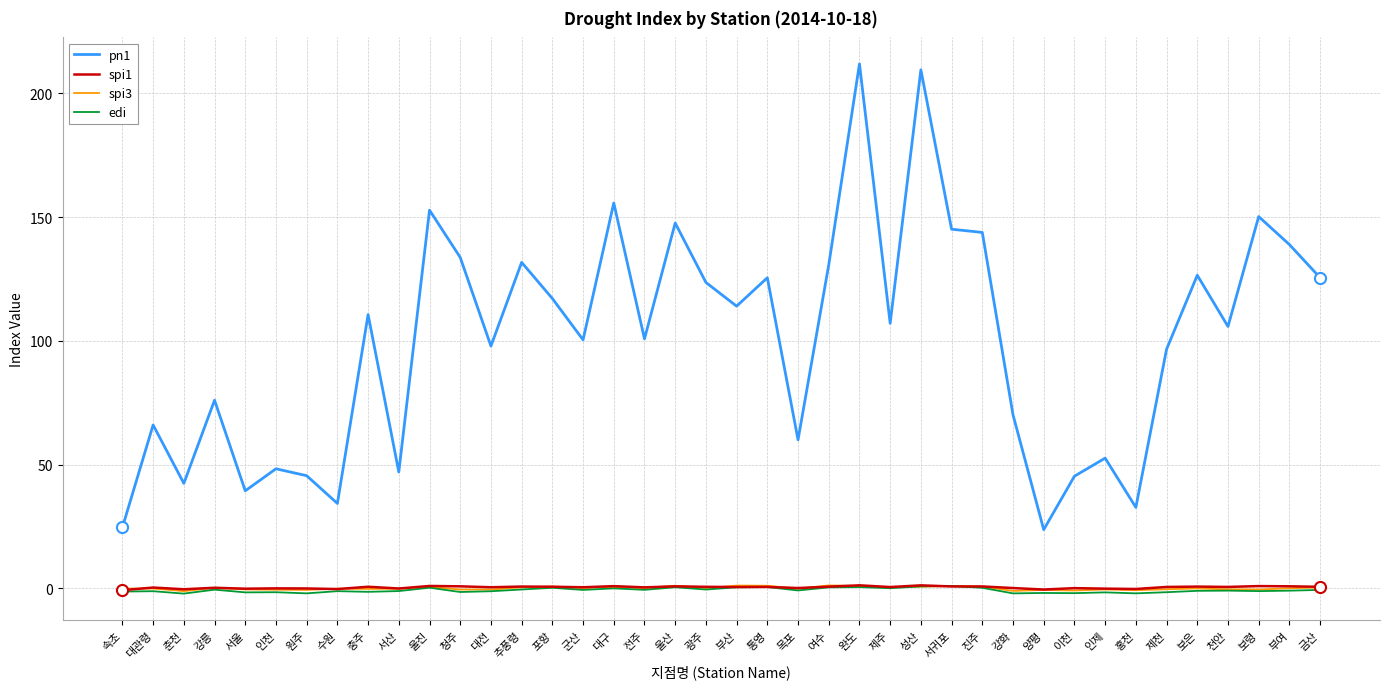

How many intersections are there between spi1 and spi3?

13